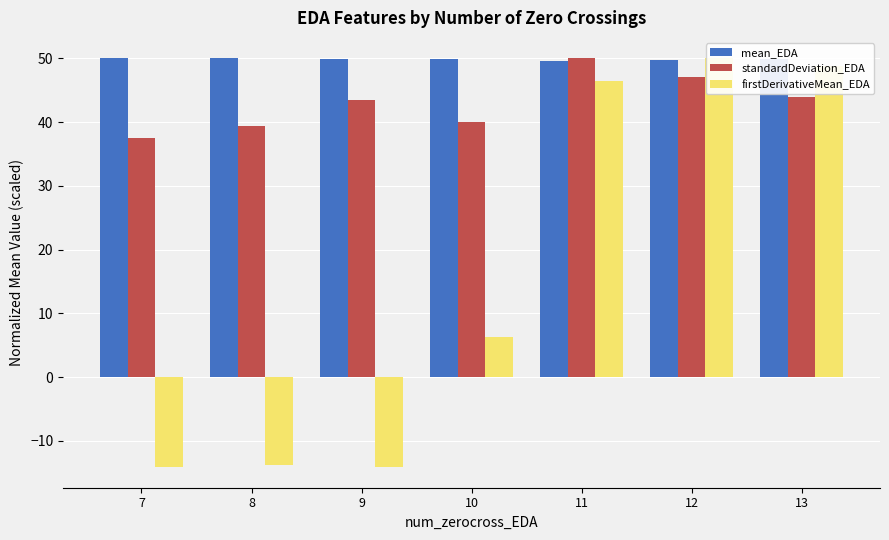

What is the maximum value shown in the chart?

50.0